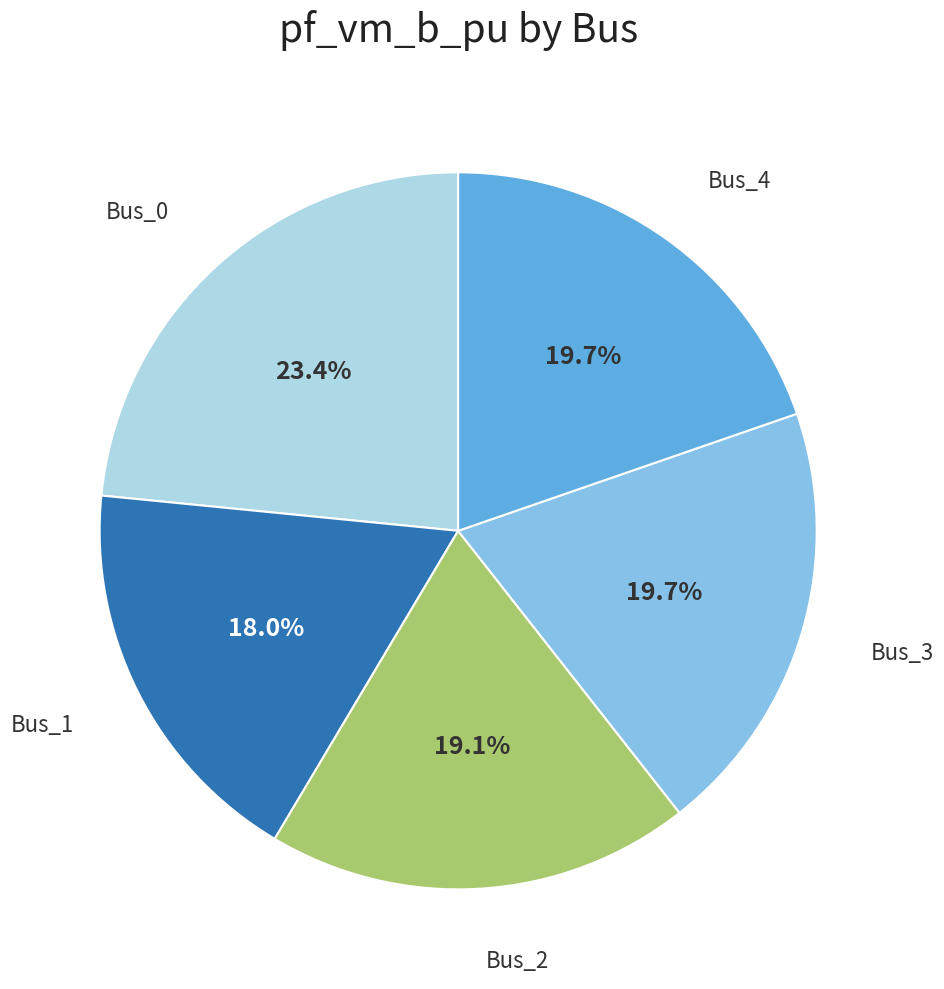

Is there a majority slice in this chart?

No